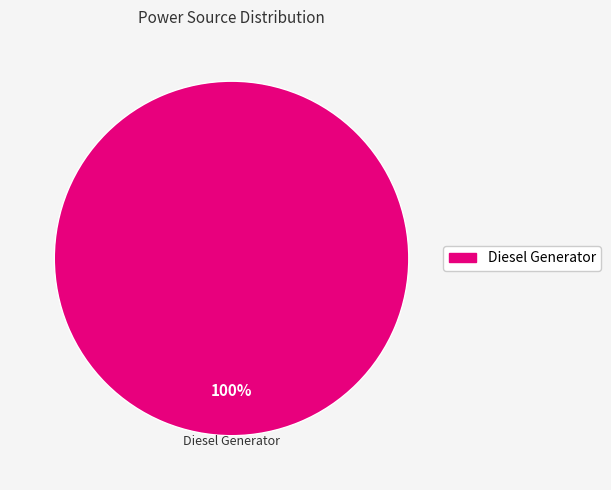

How many segments does this pie chart have?

1